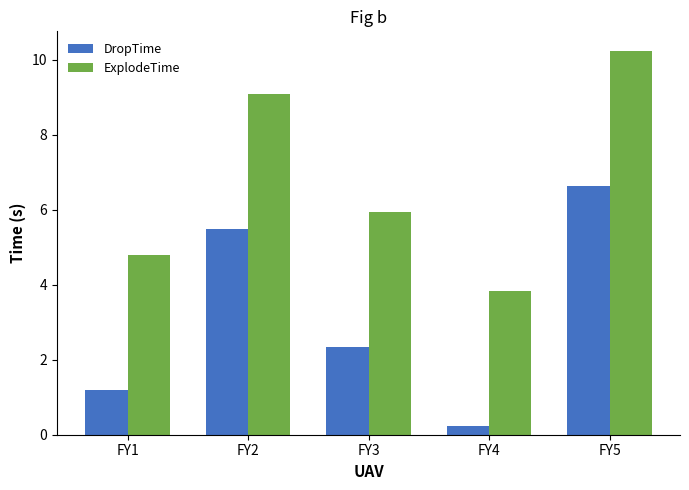

Which series has the largest total across all categories?

ExplodeTime